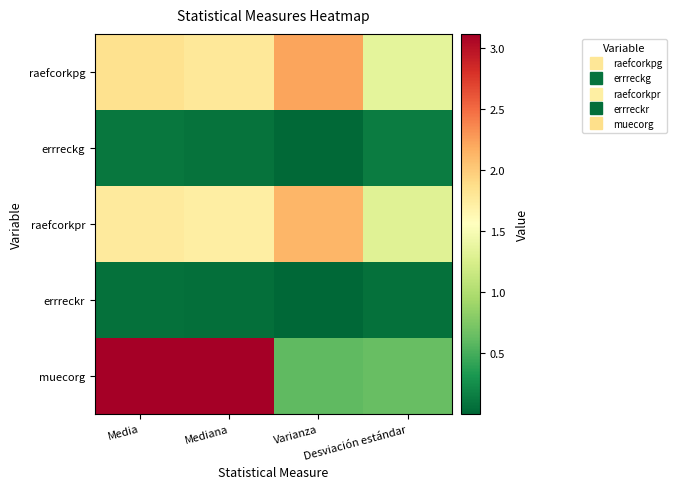

Which series changed the most between Media and Desviación estándar?

muecorg